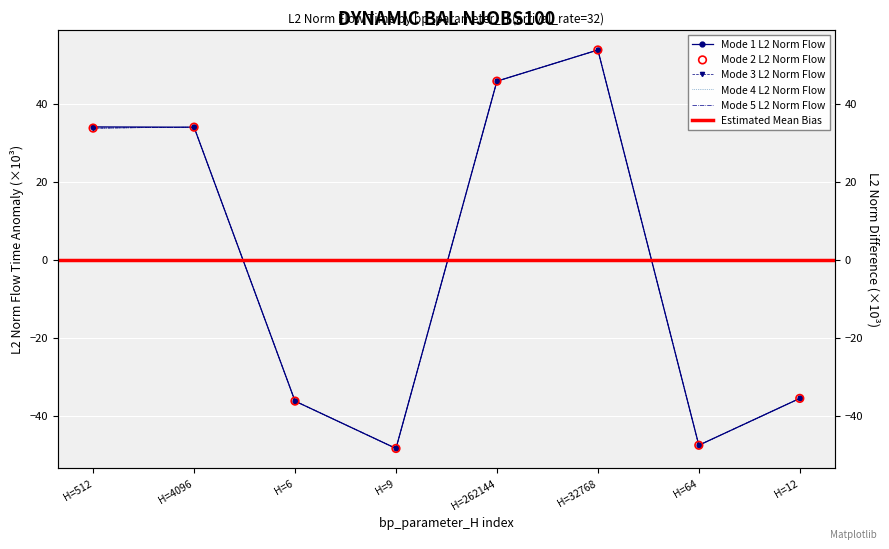

Is the value of mode4 at H=32768 greater than the value of mode2 at H=4096?

Yes